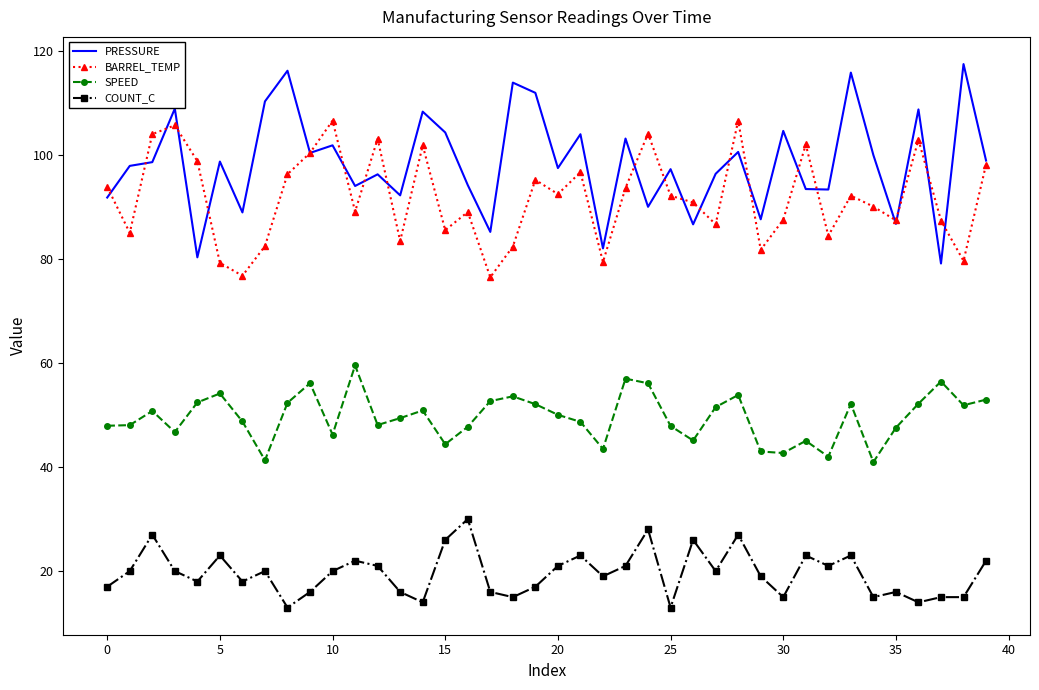

True or false: SPEED and COUNT_C intersect in this chart.

False